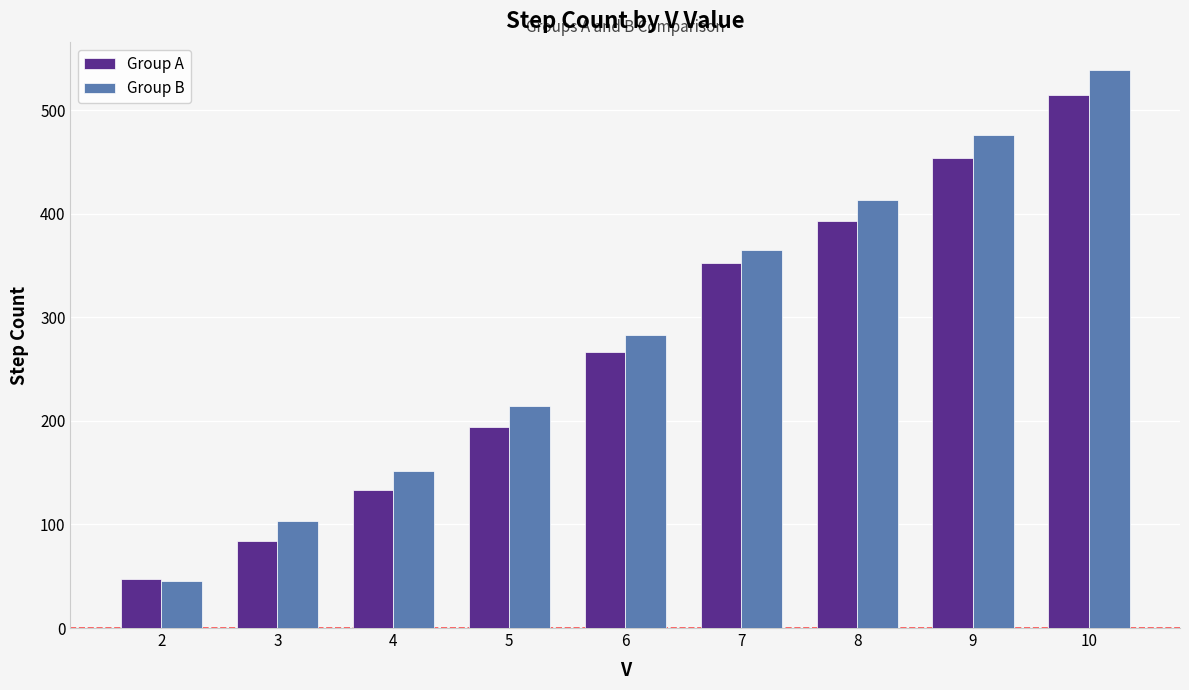

Is it true that Group A equals 515 at 10?

True